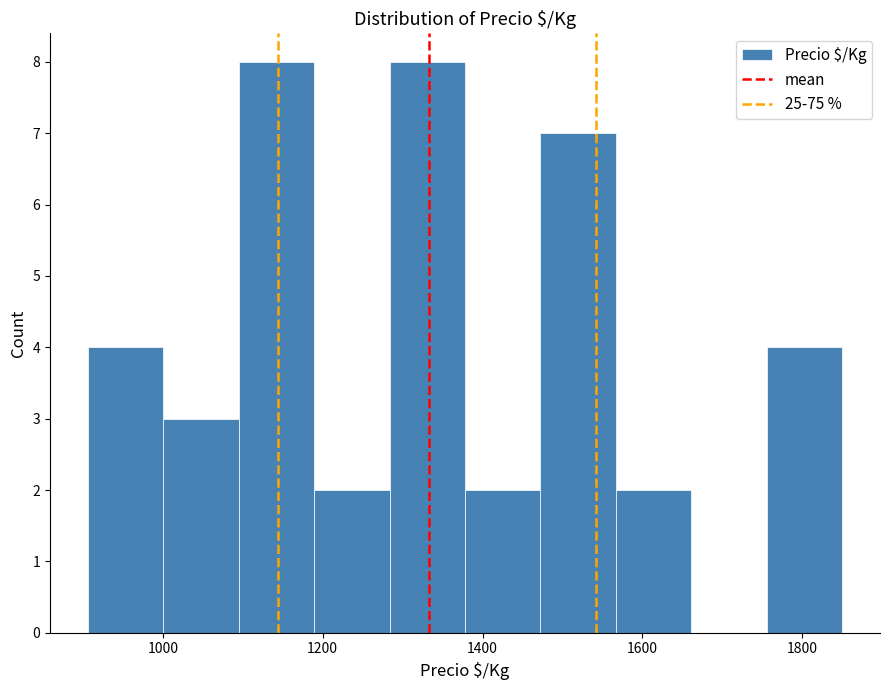

Reading left to right, transcribe this chart: for each bar, give the range it covers on the x-axis and its height. Neither the bar edges nor the heights are printed on the chart, so give them approximately, as read against the axes.

900 to 1000: 4
1000 to 1100: 3
1100 to 1180: 8
1180 to 1280: 2
1280 to 1380: 8
1380 to 1480: 2
1480 to 1560: 7
1560 to 1660: 2
1660 to 1760: 0
1760 to 1860: 4